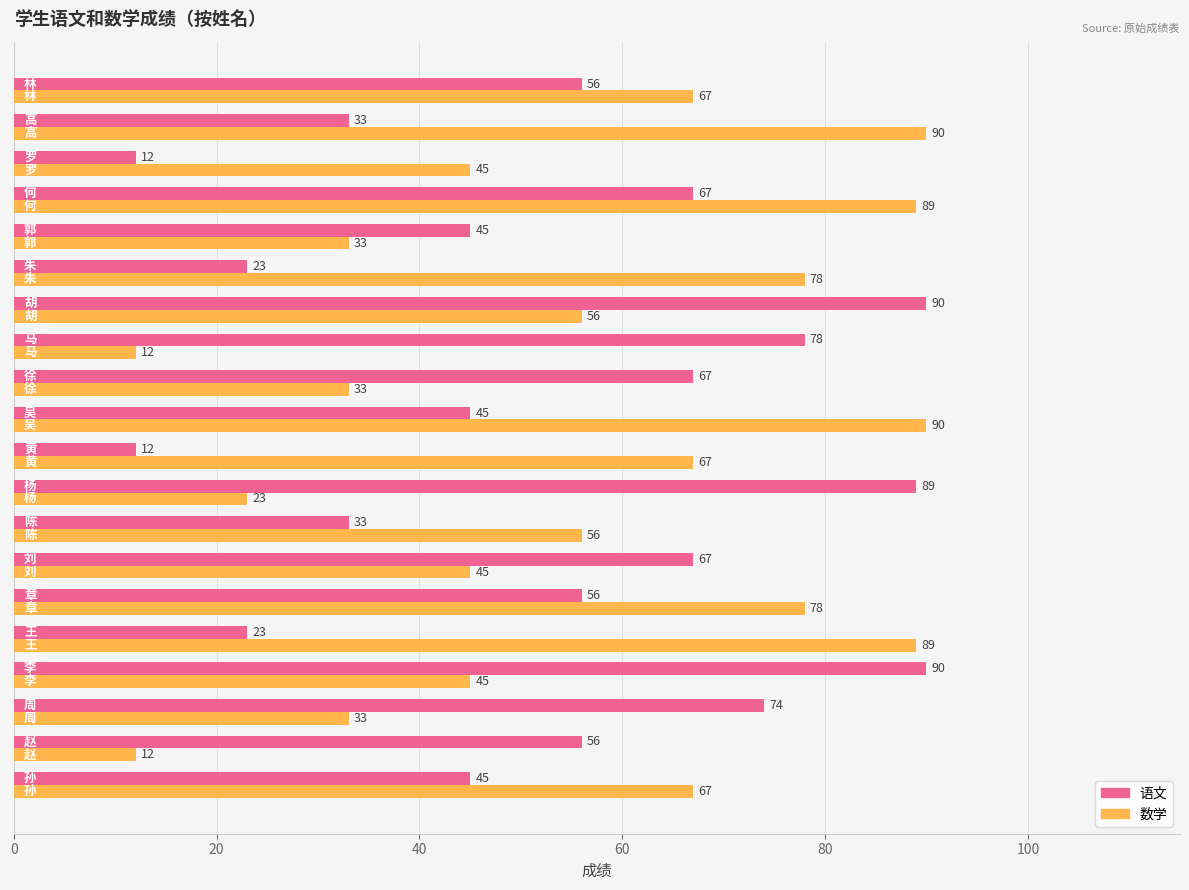

List the series in order of their overall mean, highest first.

数学, 语文